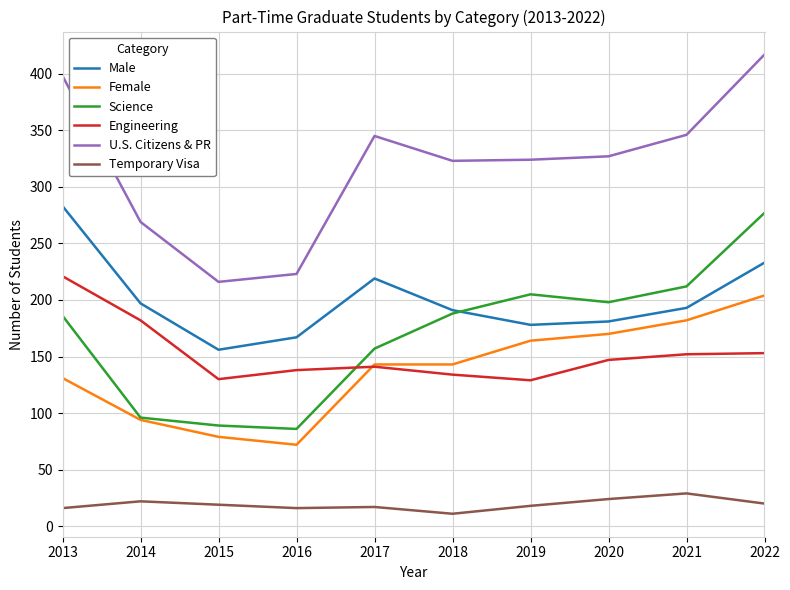

Count the number of categories in the chart.

10